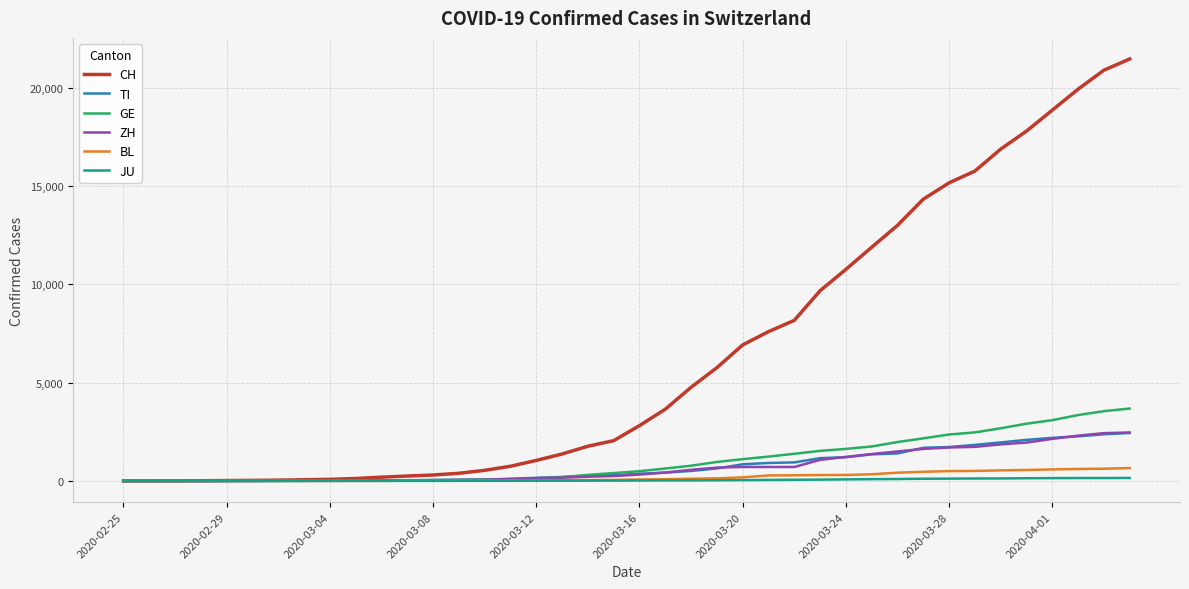

Which series has the largest range (max minus min)?

CH